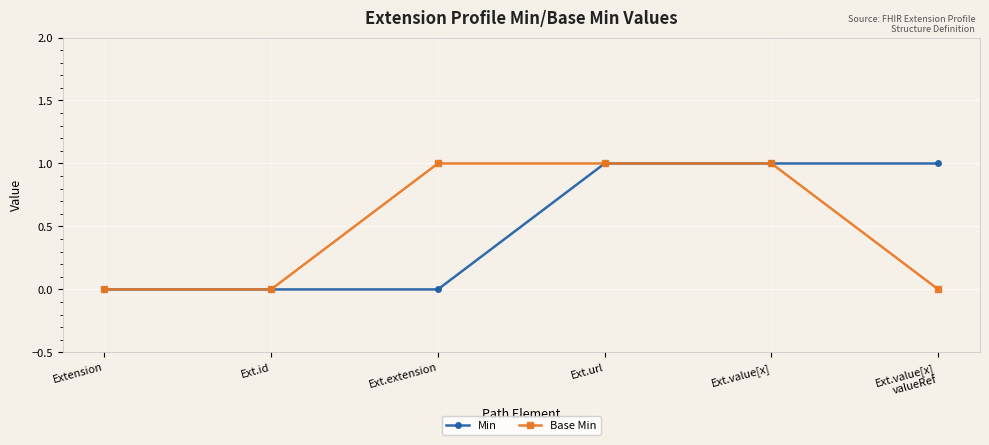

The Base Min series shows 0 at Ext.value[x]. True or false?

False